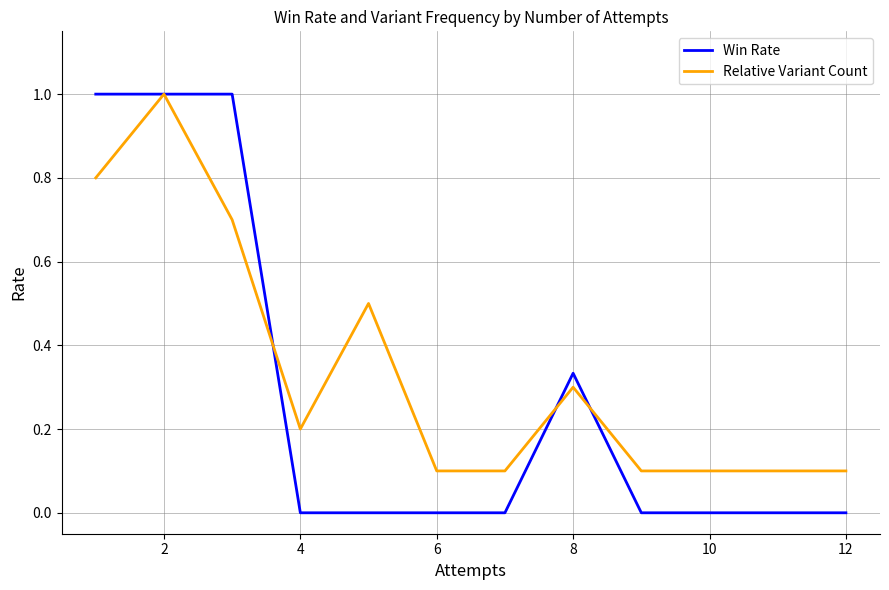

Which series has the largest total across all categories?

Relative Variant Count